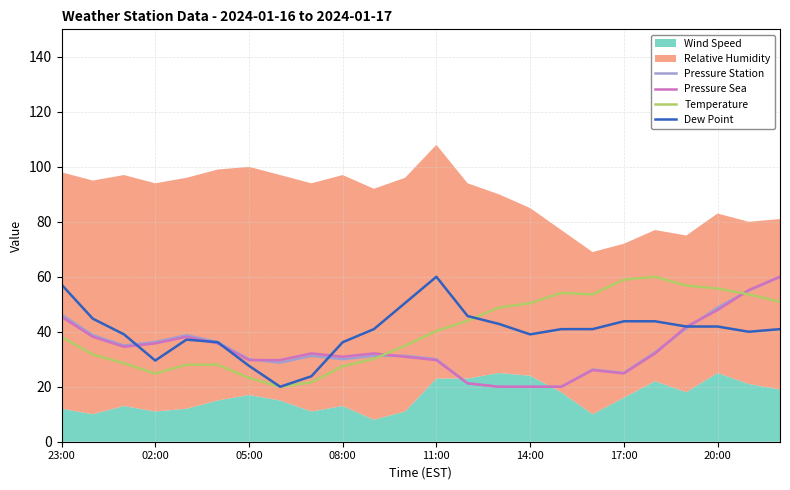

What is the maximum value for Temperature?

60.0